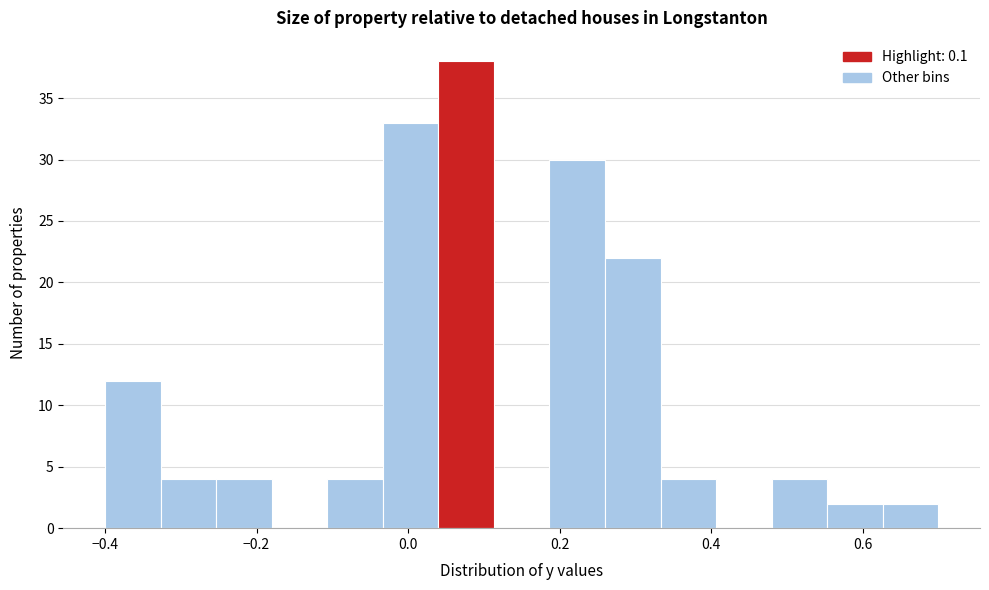

Around what value on the x-axis is the tallest bar? Give the approximate position of its centre, as read against the axis.

0.08